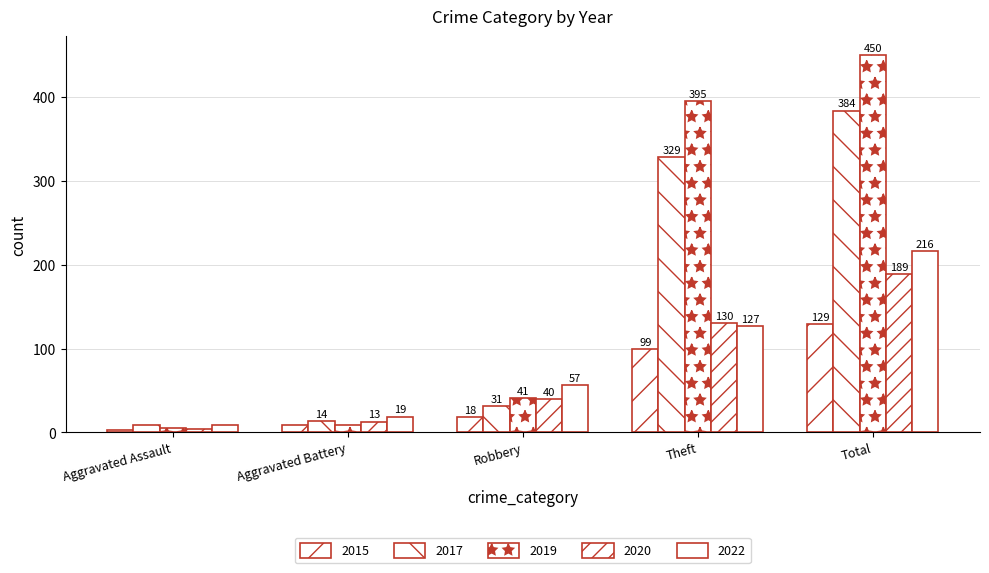

What is the maximum value for 2015?

129